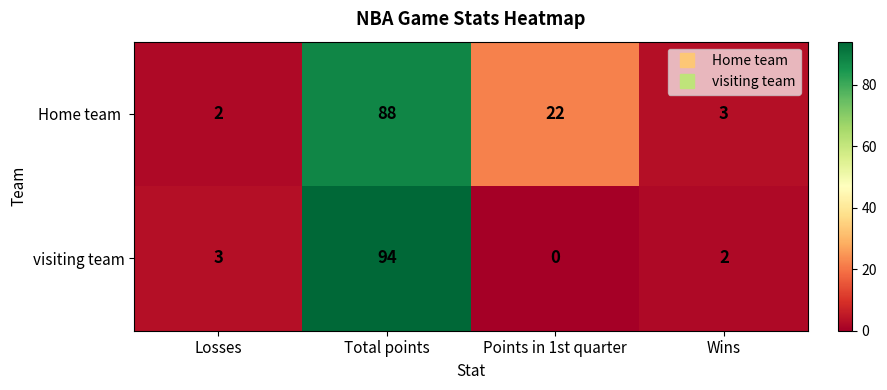

At which label is visiting team closest to 47?

Losses